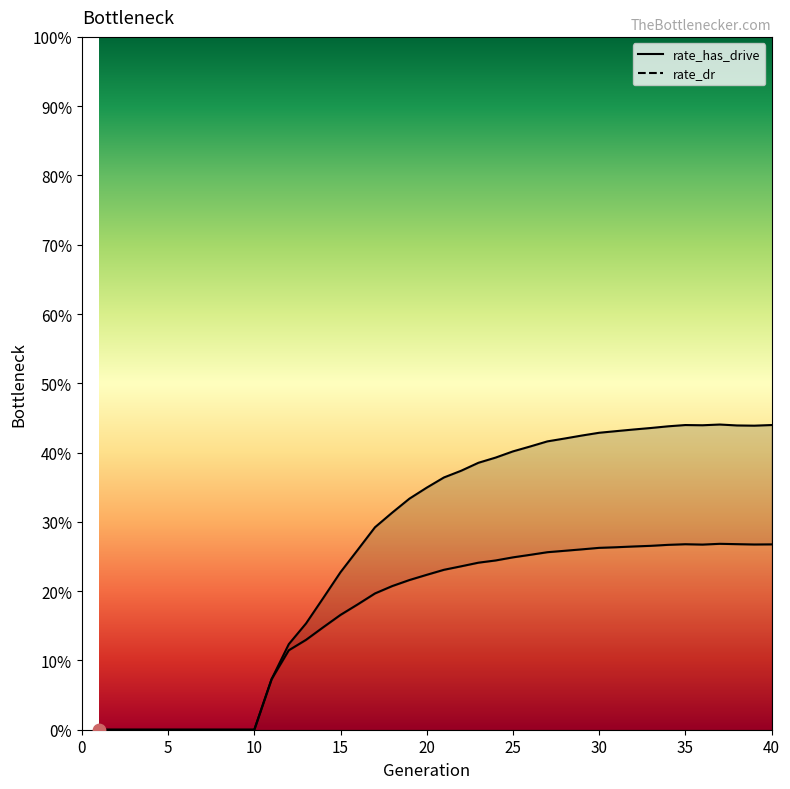

Which series has the widest spread of Y values?

rate_has_drive